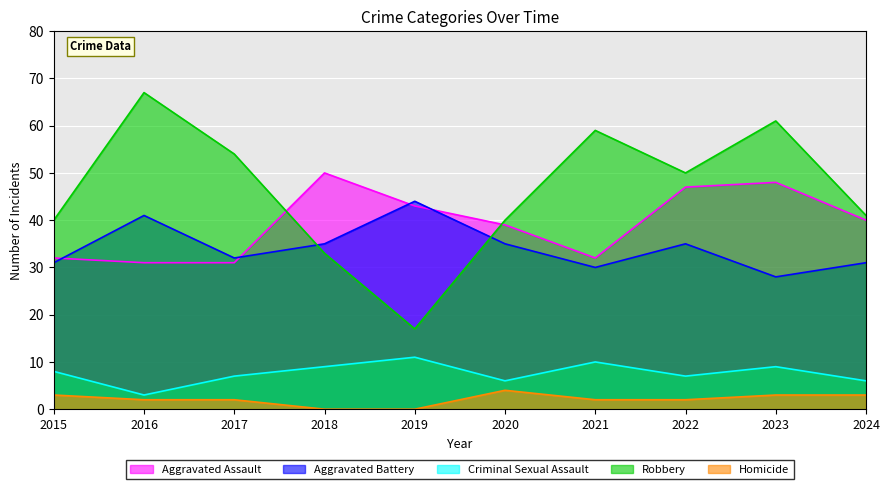

True or false: Homicide has more than 0 interior local peaks.

True